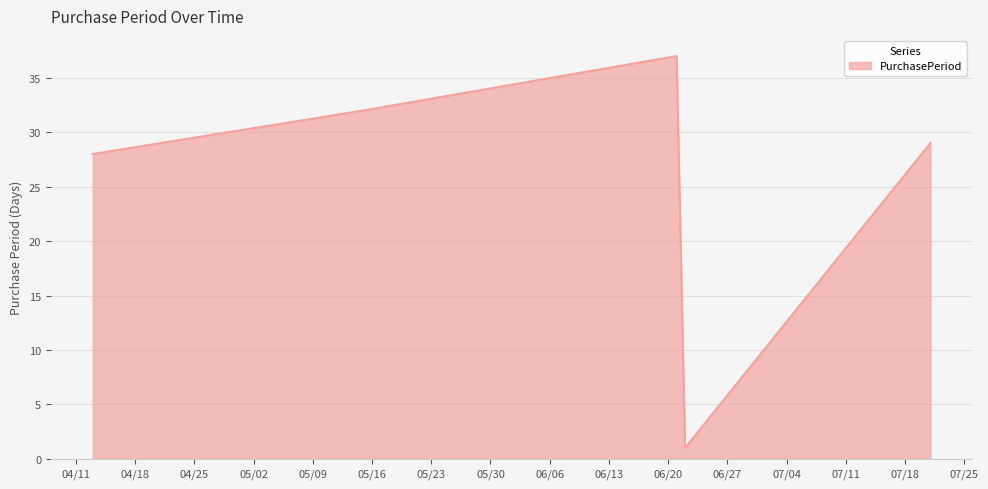

What is the difference between the second highest and second lowest values?

4